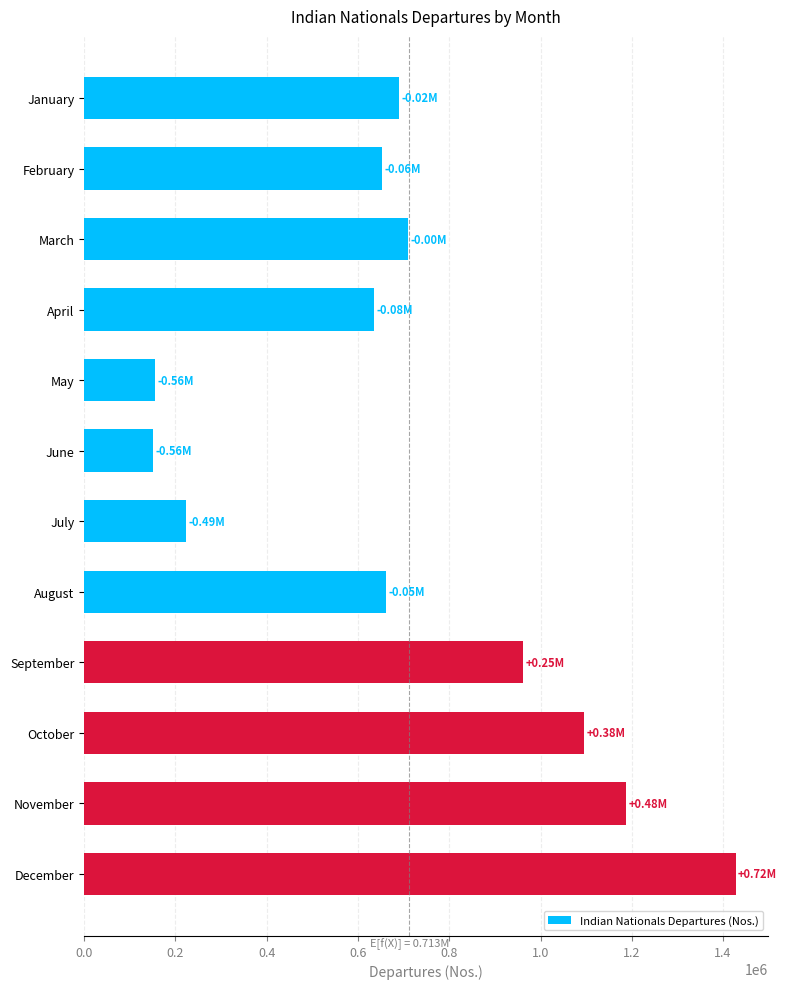

What is the greatest value displayed?

1427843